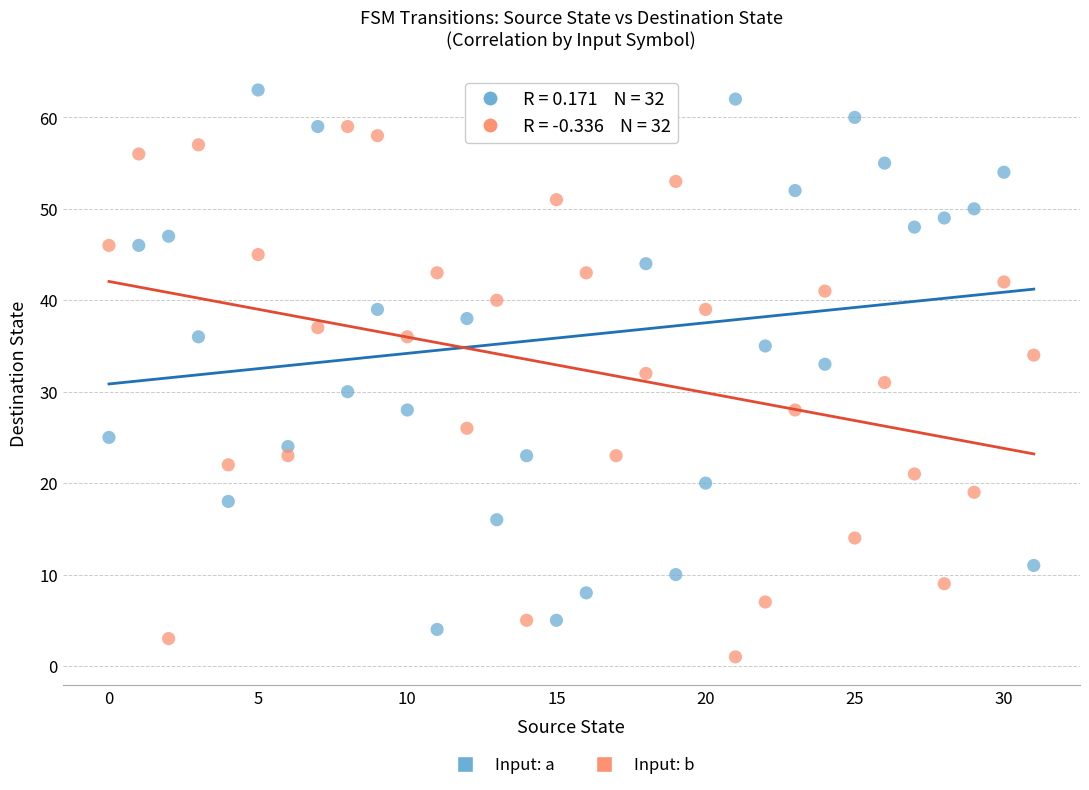

Which series contains the highest Y value?

Input: a